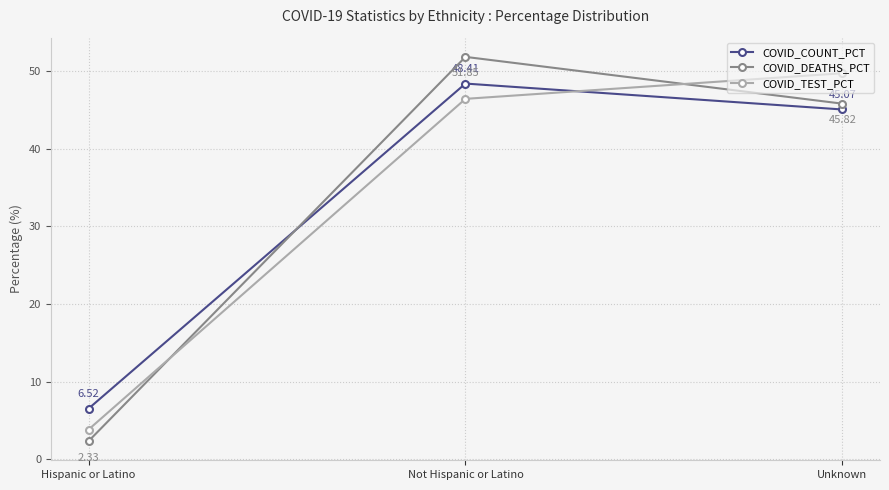

Is this an area chart (filled region under the line)?

No